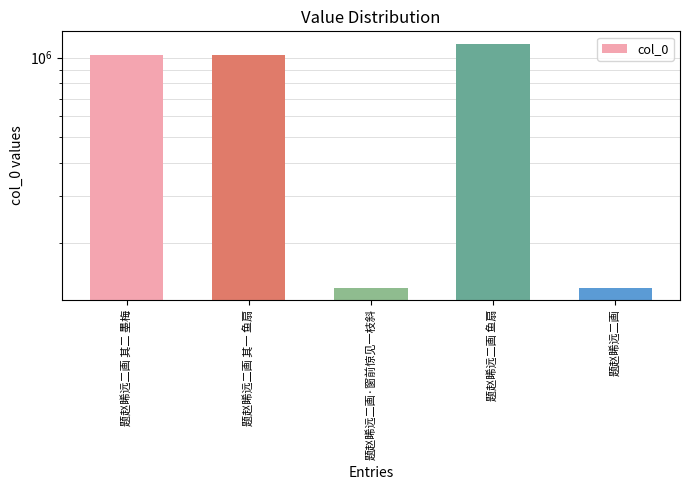

Which category has the highest value across all series?

题赵睎远二画 鱼扇